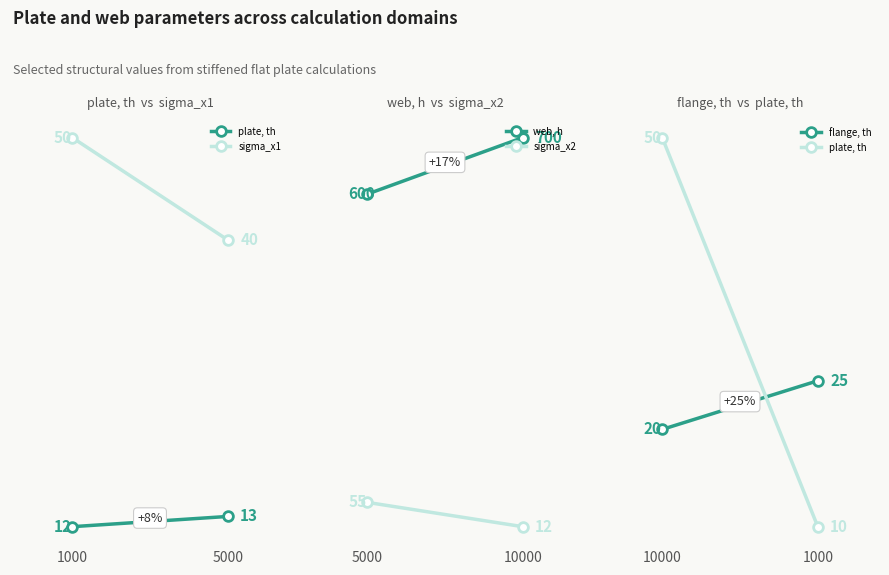

Which has a higher value, 10000 or 1000?

10000